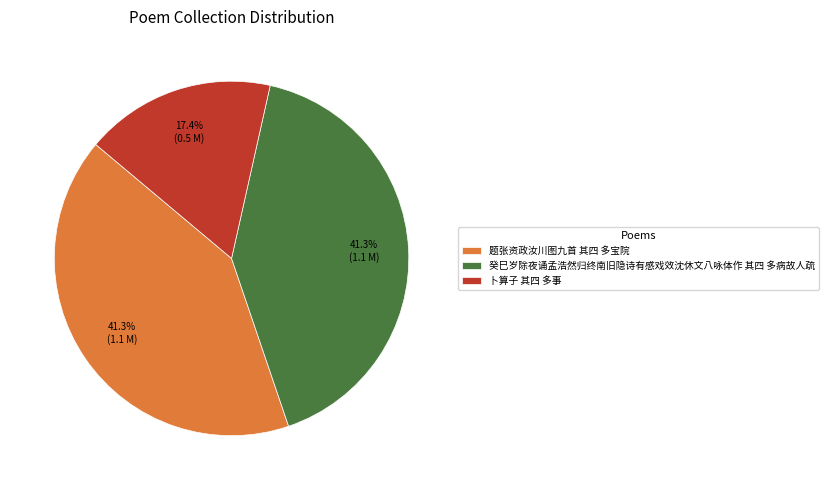

The 癸巳岁除夜诵孟浩然归终南旧隐诗有感戏效沈休文八咏体作 其四 多病故人疏 slice represents 36% of the pie. True or false?

False